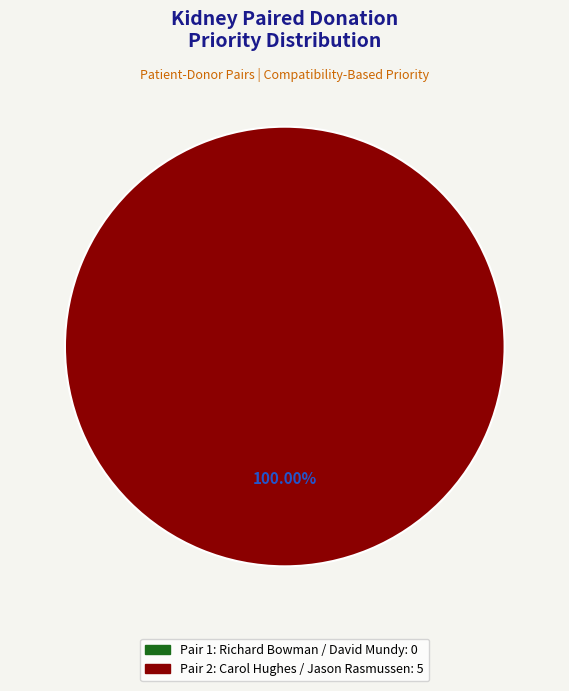

Rank the categories by value from lowest to highest.

Pair 1: Richard Bowman / David Mundy, Pair 2: Carol Hughes / Jason Rasmussen